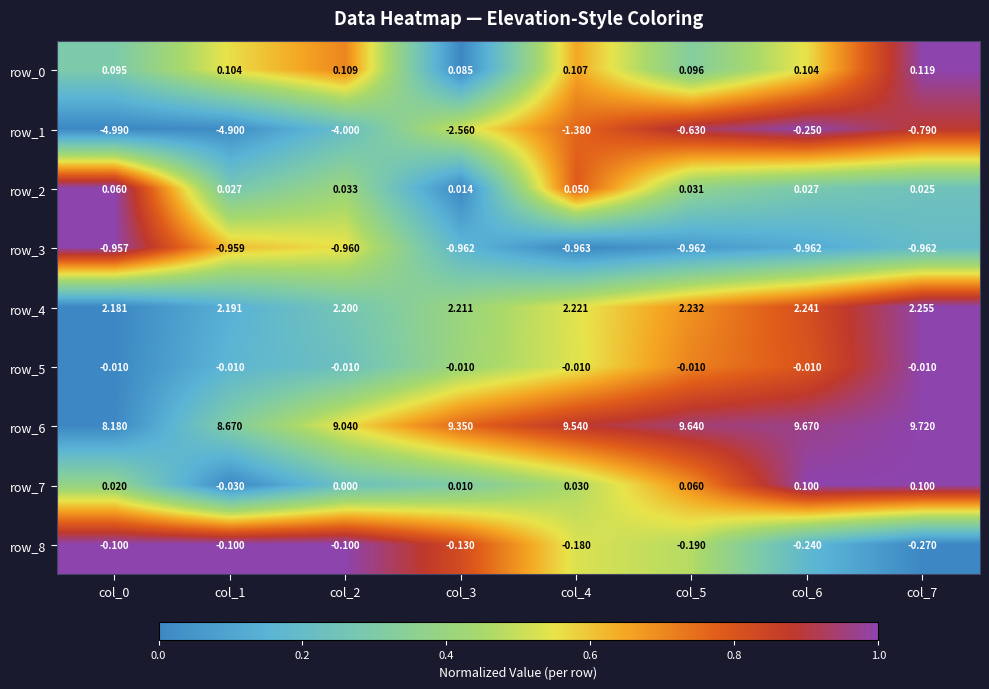

How many categories are shown in the chart?

8